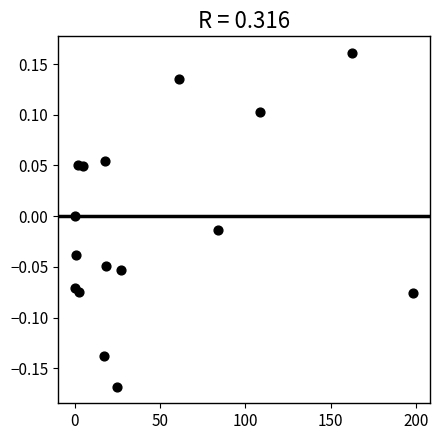

What is the range of X values (max minus min)?

198.3